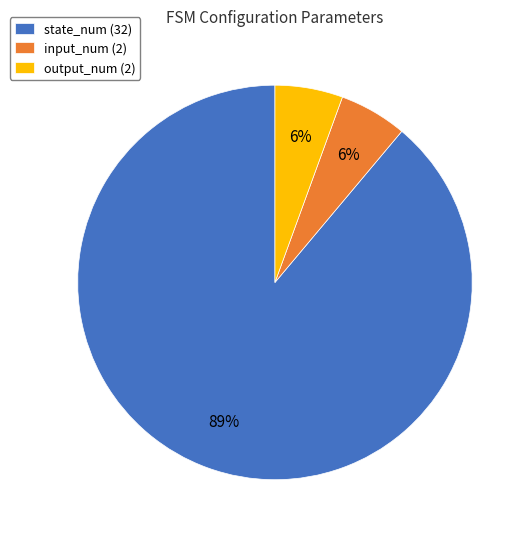

Combined, do input_num (2) and output_num (2) account for over 50%?

No